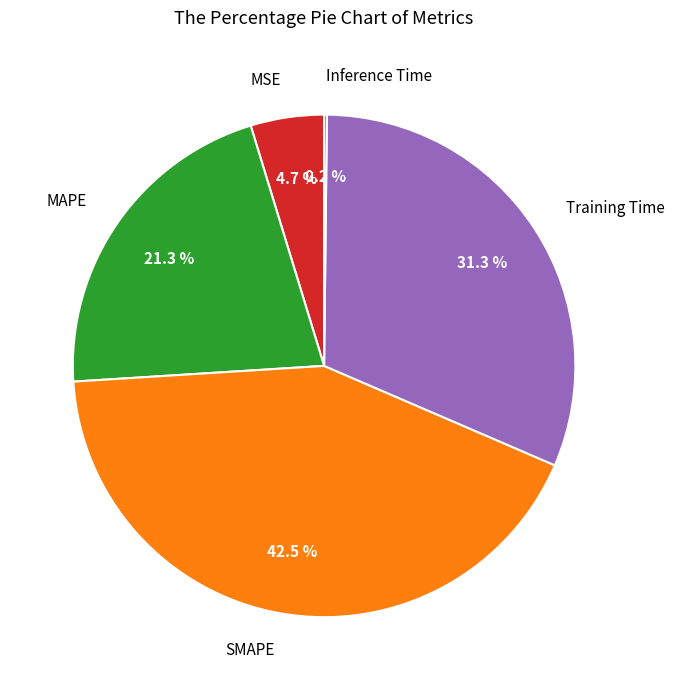

True or false: MSE accounts for 5% of the total.

True